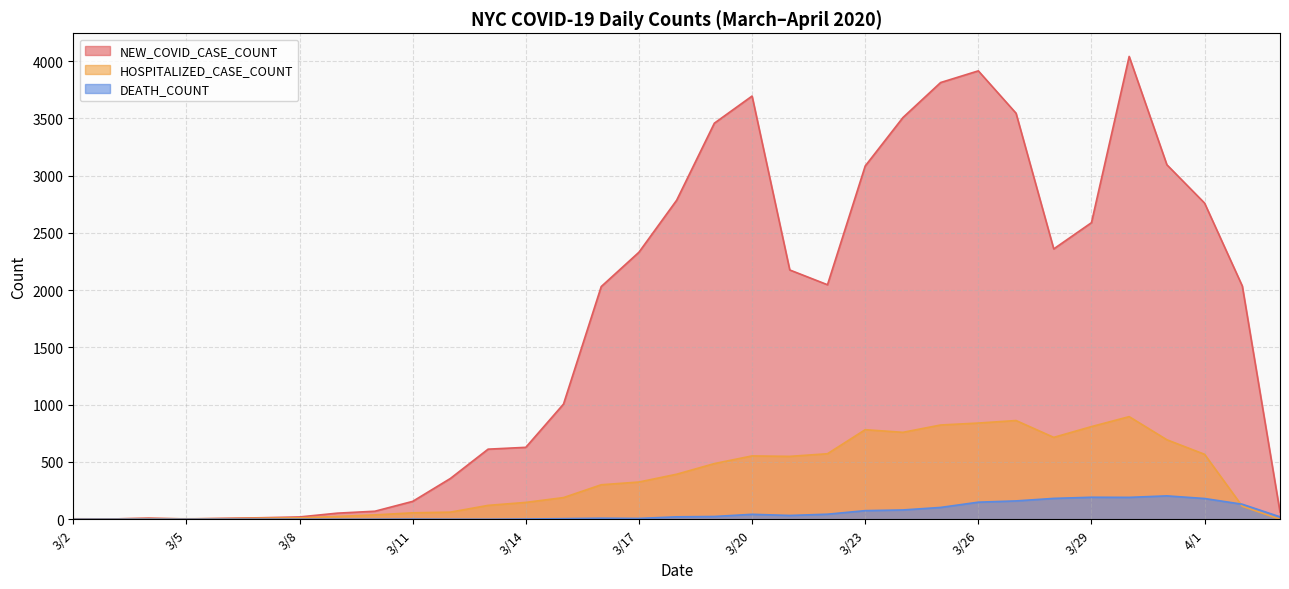

Is the value of NEW_COVID_CASE_COUNT at 4/3 greater than the value of HOSPITALIZED_CASE_COUNT at 3/12?

Yes